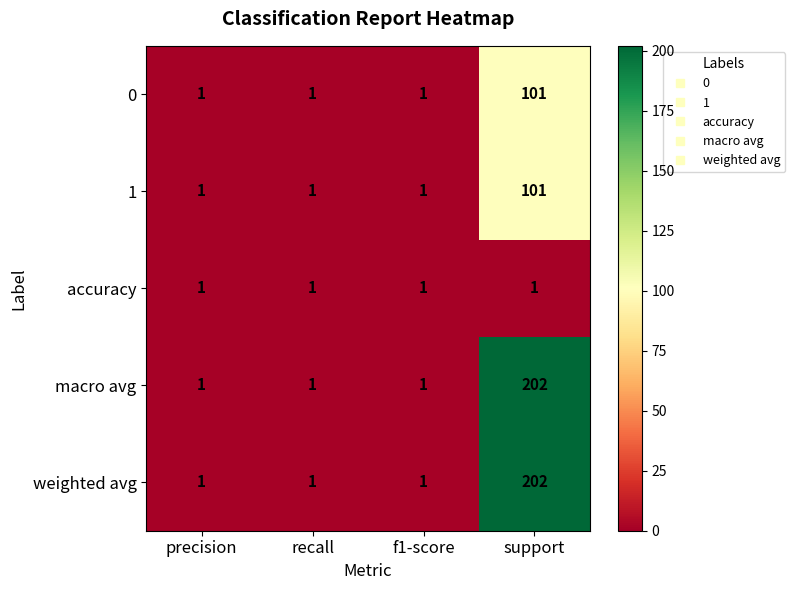

What is the sum of all weighted avg values?

205